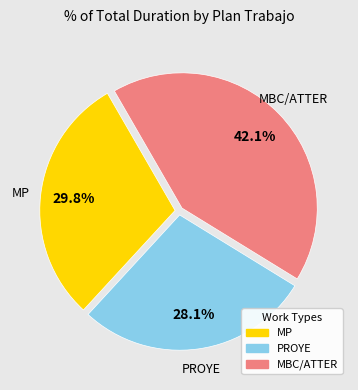

Is there a majority slice in this chart?

No